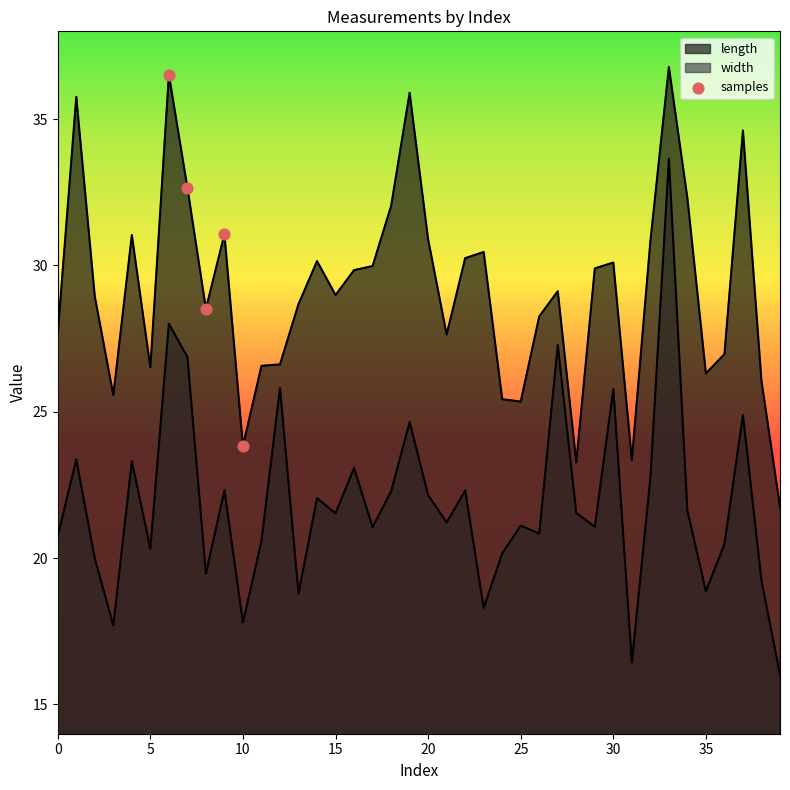

At how many categories does at least one series exceed 19?

40